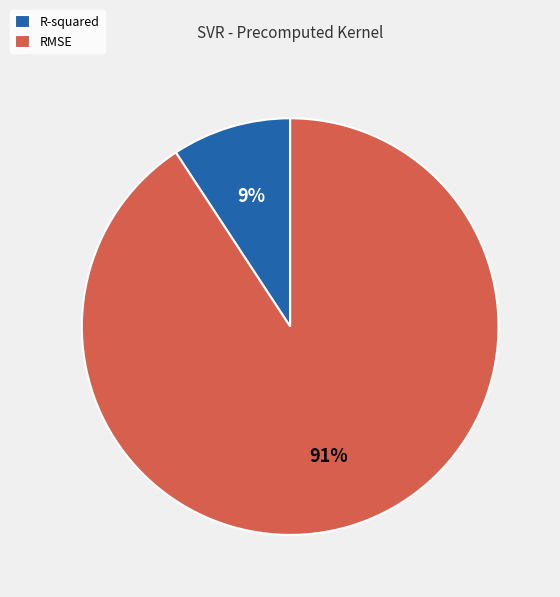

Rank the categories by value from lowest to highest.

R-squared, RMSE